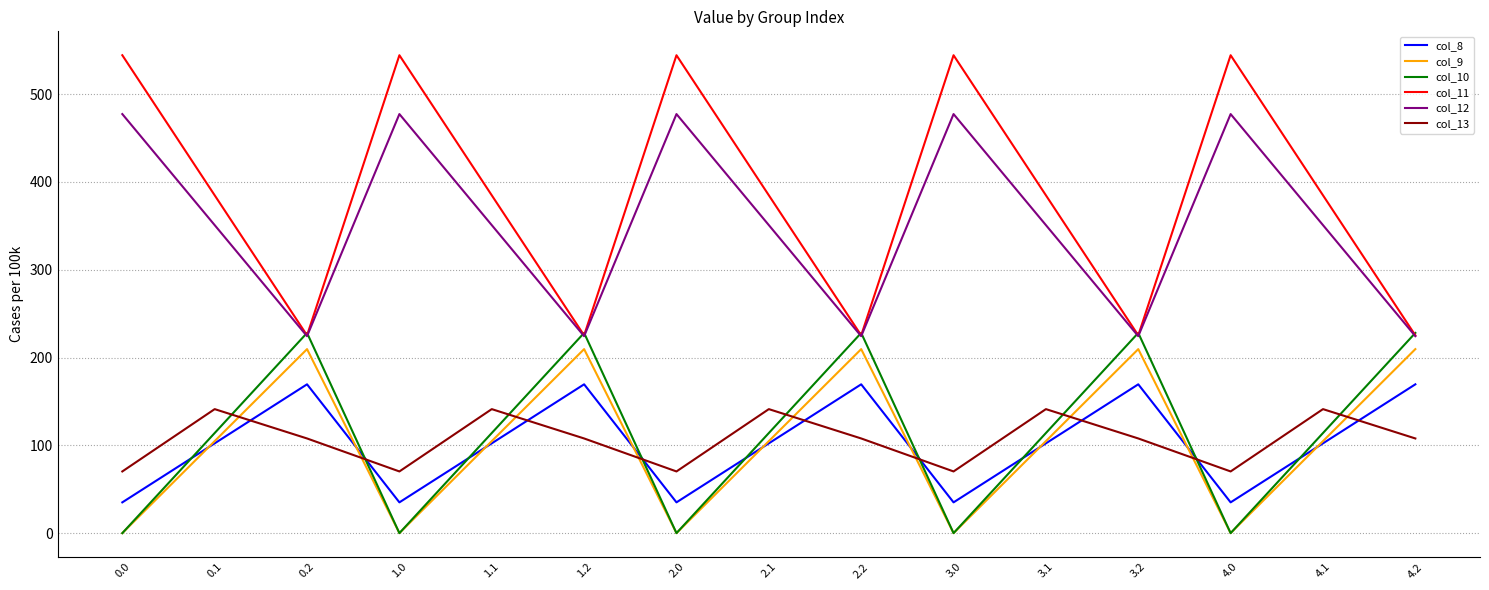

True or false: col_11 and col_9 intersect in this chart.

False